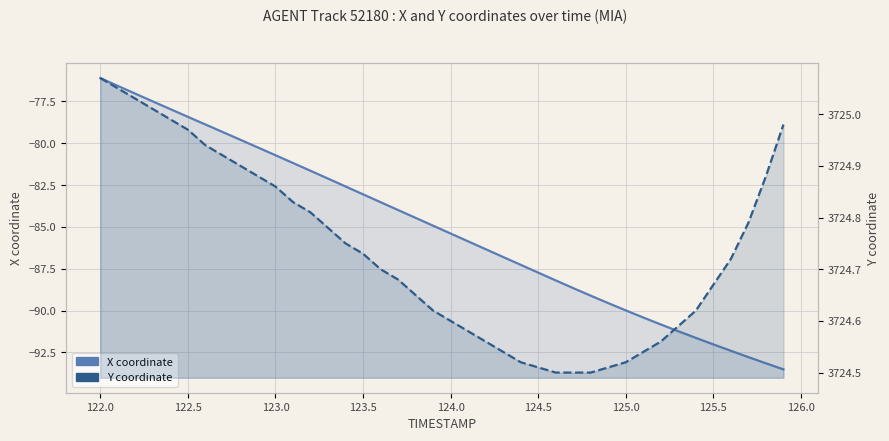

What is the average value of the Y coordinate series?

3724.7